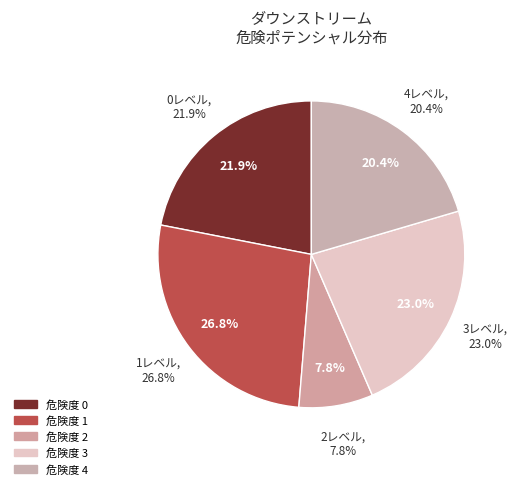

To the nearest percent, what portion does 0 represent?

22%